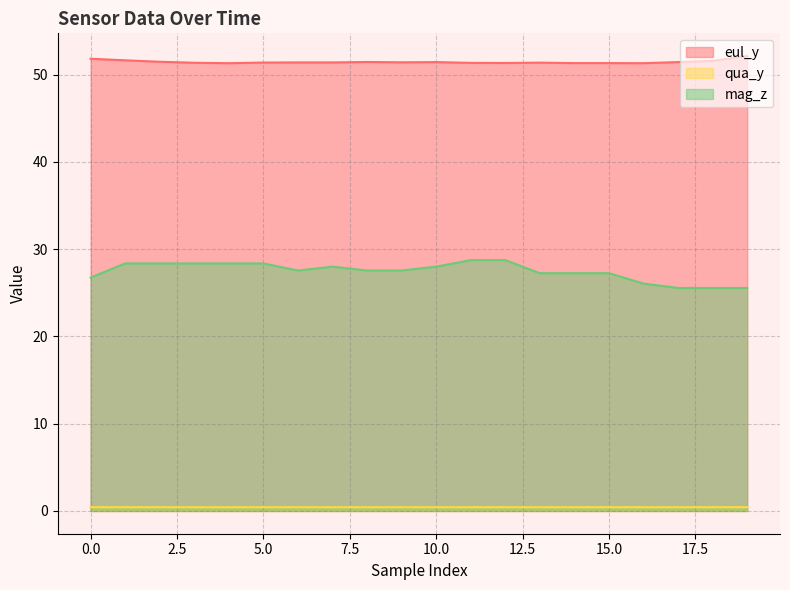

At which category is the sum across all series the highest?

11